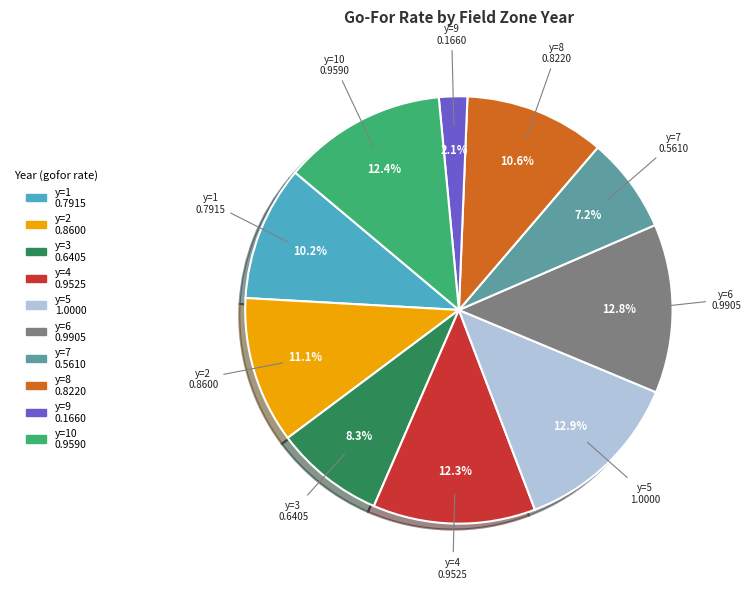

Does any single category account for the majority?

No